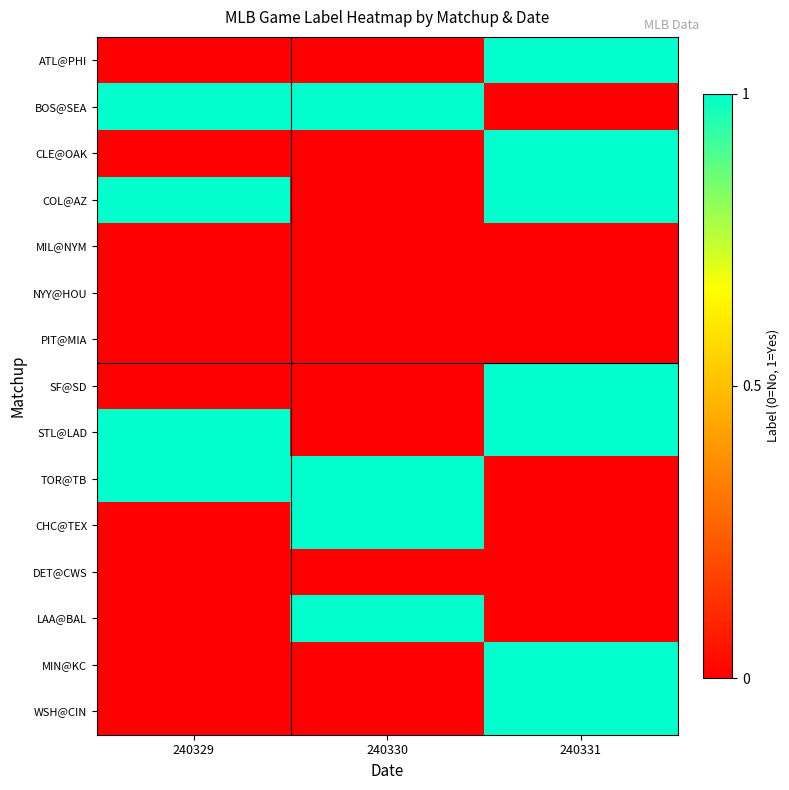

Between 240330 and 240331, which series saw the biggest shift?

ATL@PHI